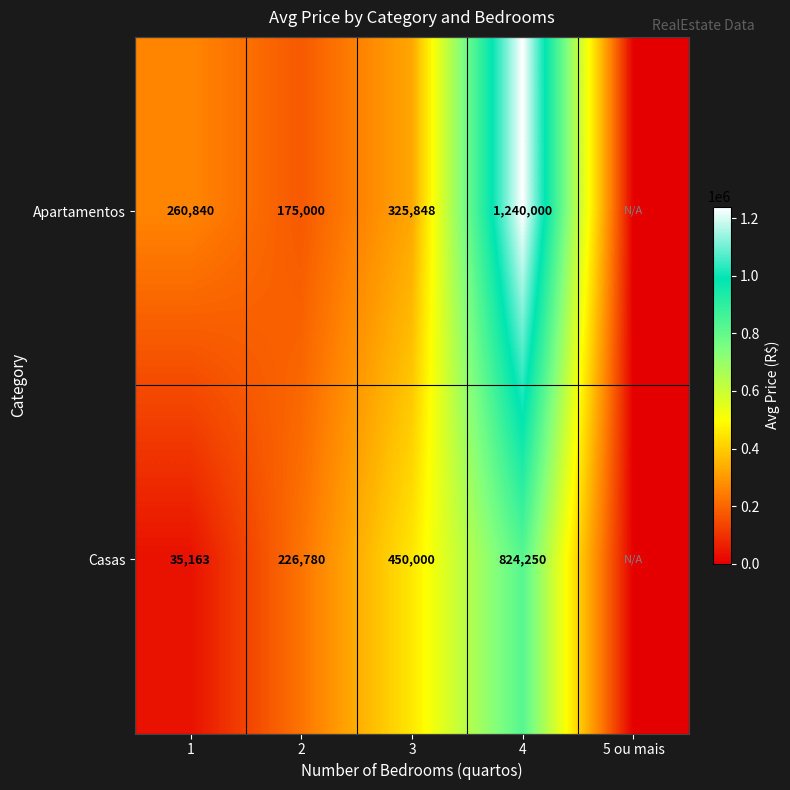

What is the sum of the Casas values at 3 and 1?

485163